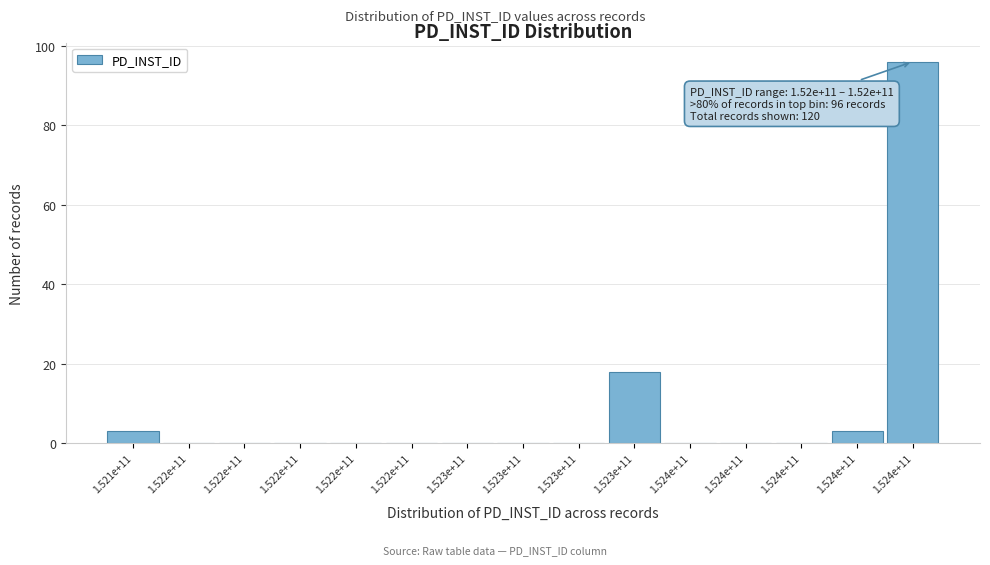

Are the bars horizontal?

No